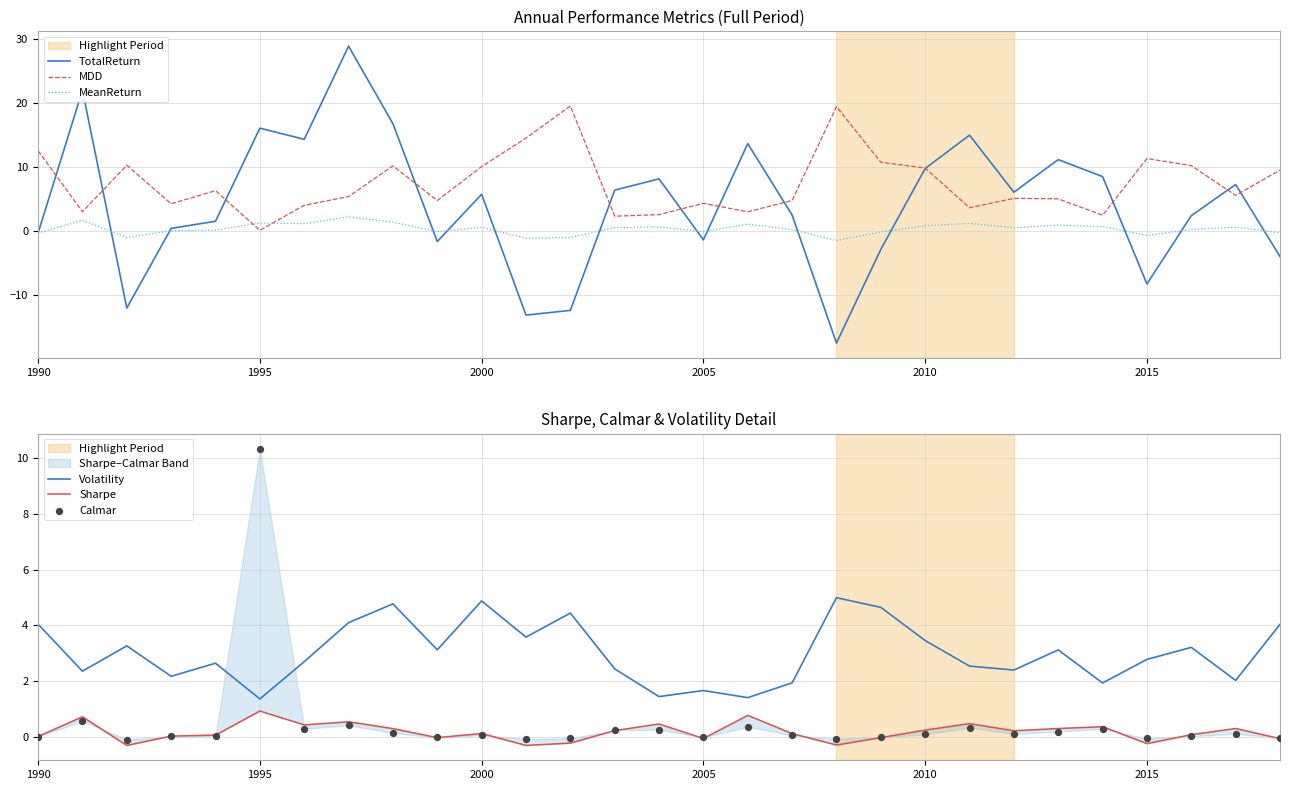

Which series reaches the maximum Y coordinate?

TotalReturn